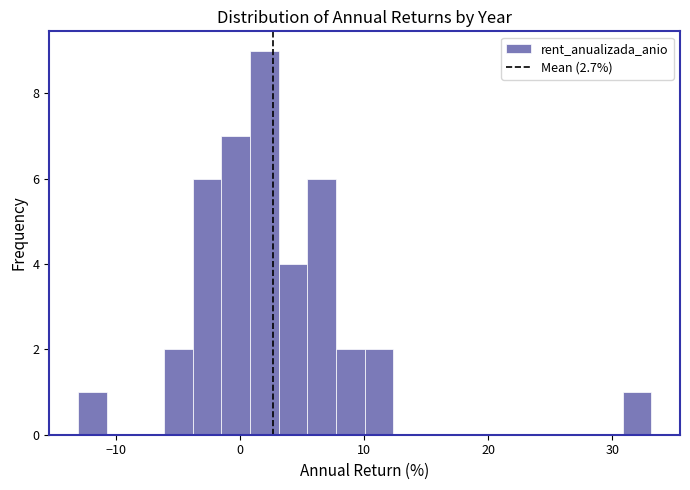

Around what value on the x-axis is the tallest bar? Give the approximate position of its centre, as read against the axis.

2